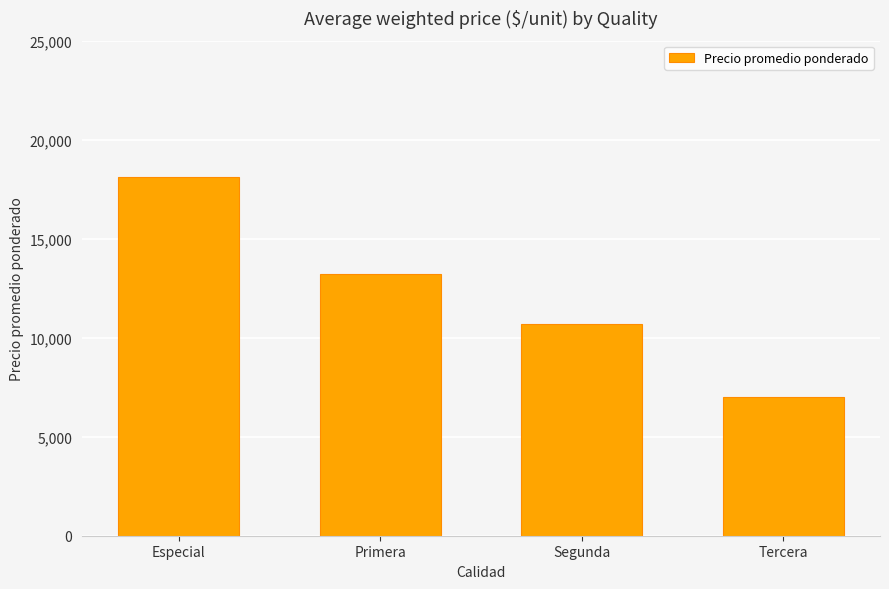

What is the label of the 1st bar from the left?

Especial